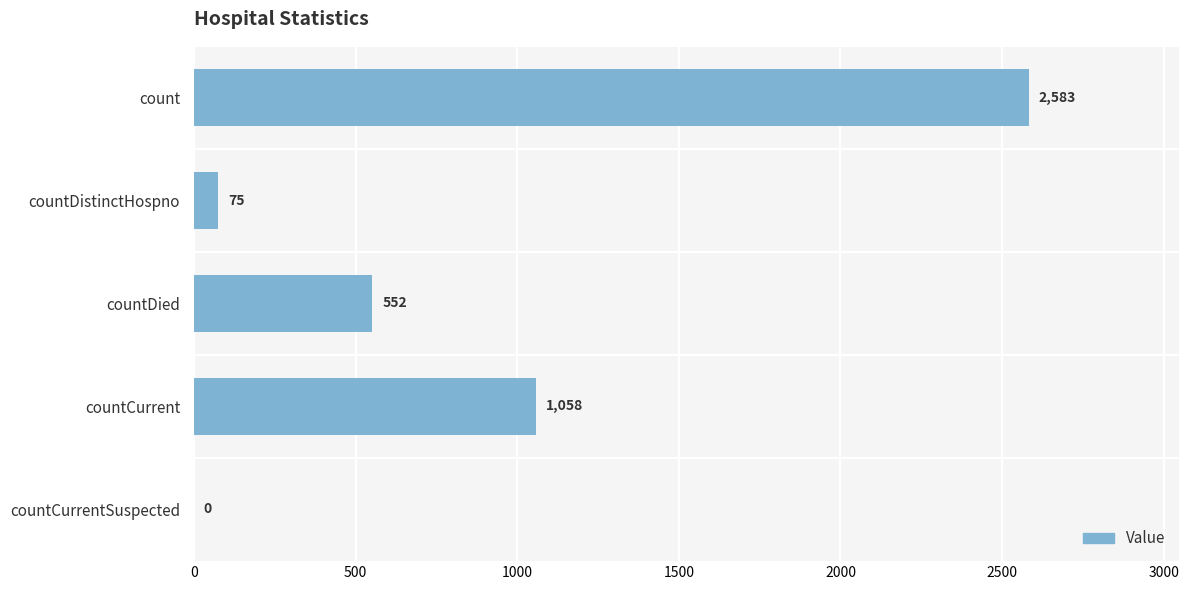

At which label is the value closest to 1291?

countCurrent